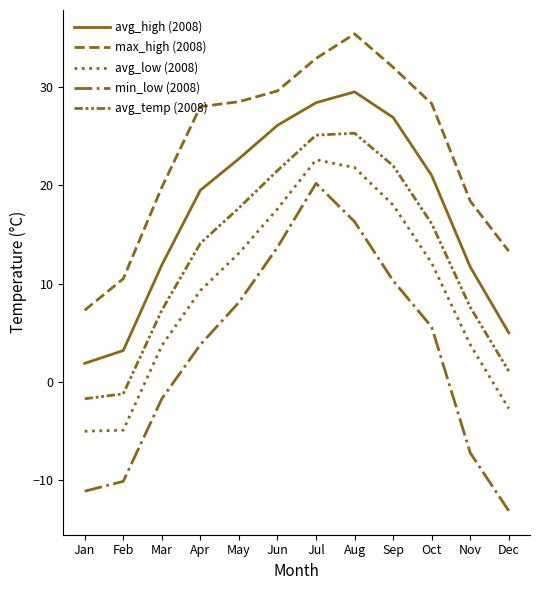

Is this an area chart (filled region under the line)?

No